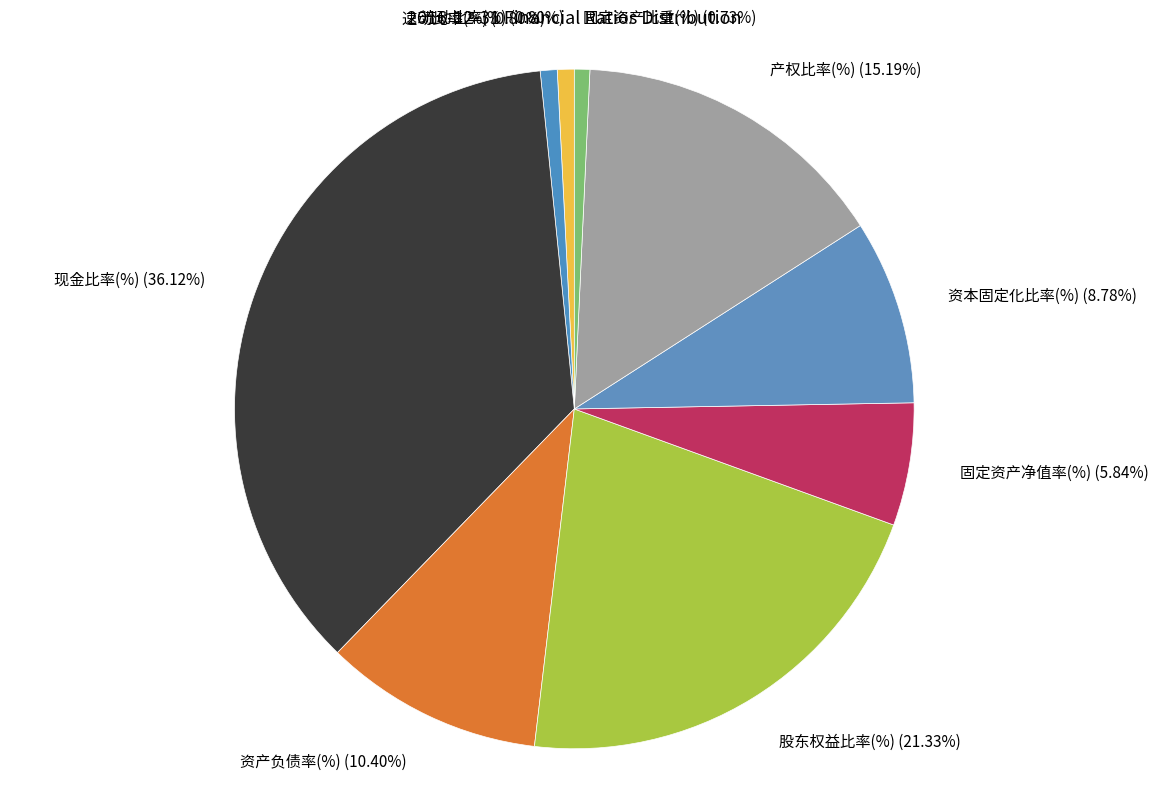

To the nearest percent, what is the average slice percentage?

11%